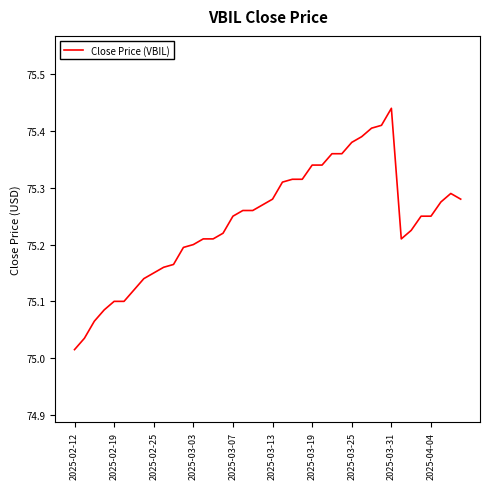

How many categories are shown in the chart?

40